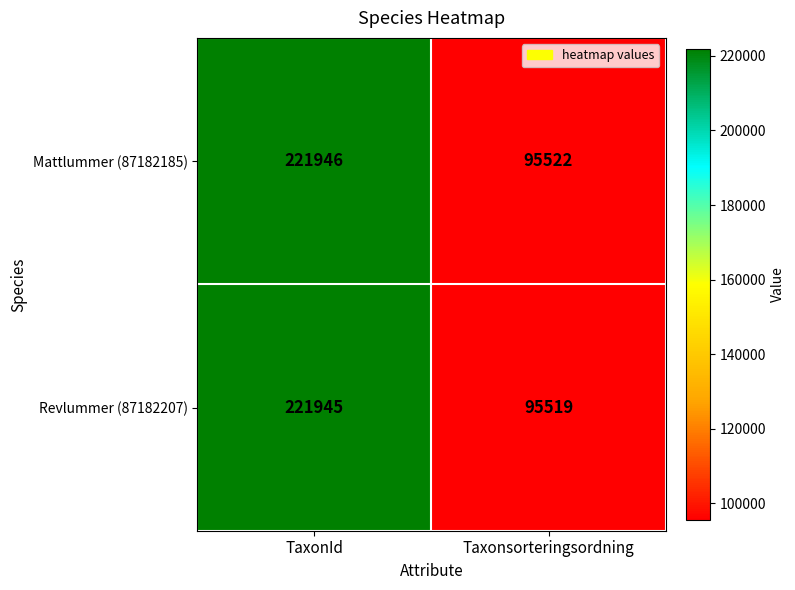

Which series has the widest spread of values?

Revlummer (87182207)